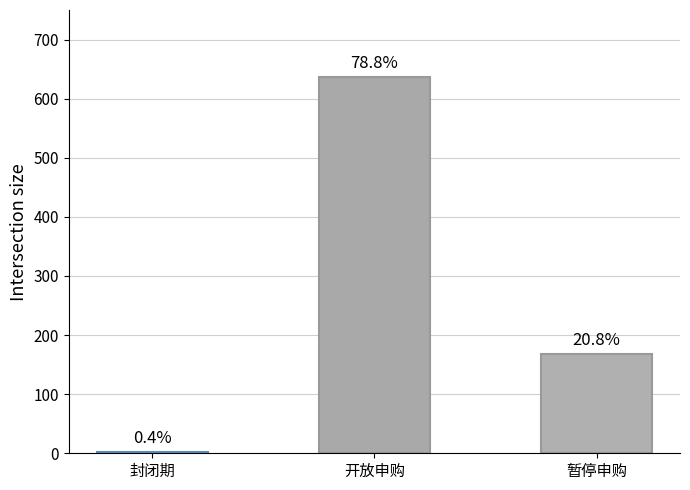

At which label is the value closest to 320?

暂停申购